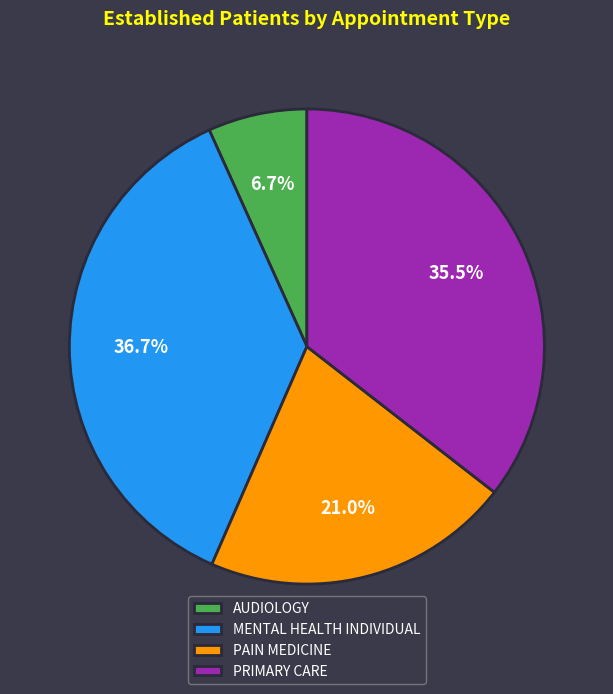

What is the smallest slice in the pie chart?

AUDIOLOGY